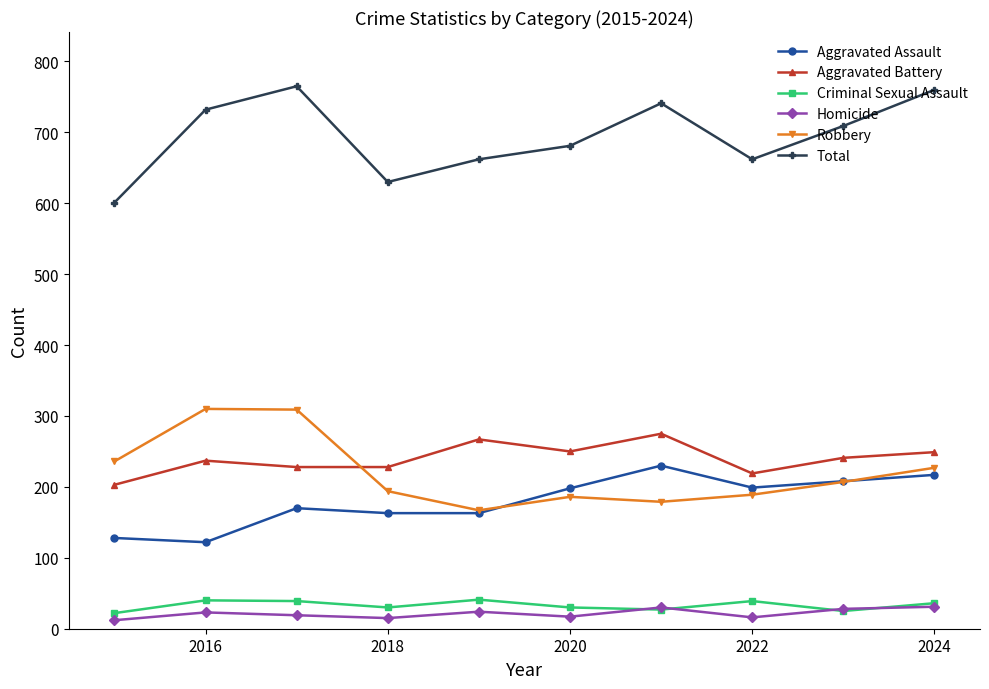

In Robbery, how many points are lower than both neighbors (excluding endpoints)?

2